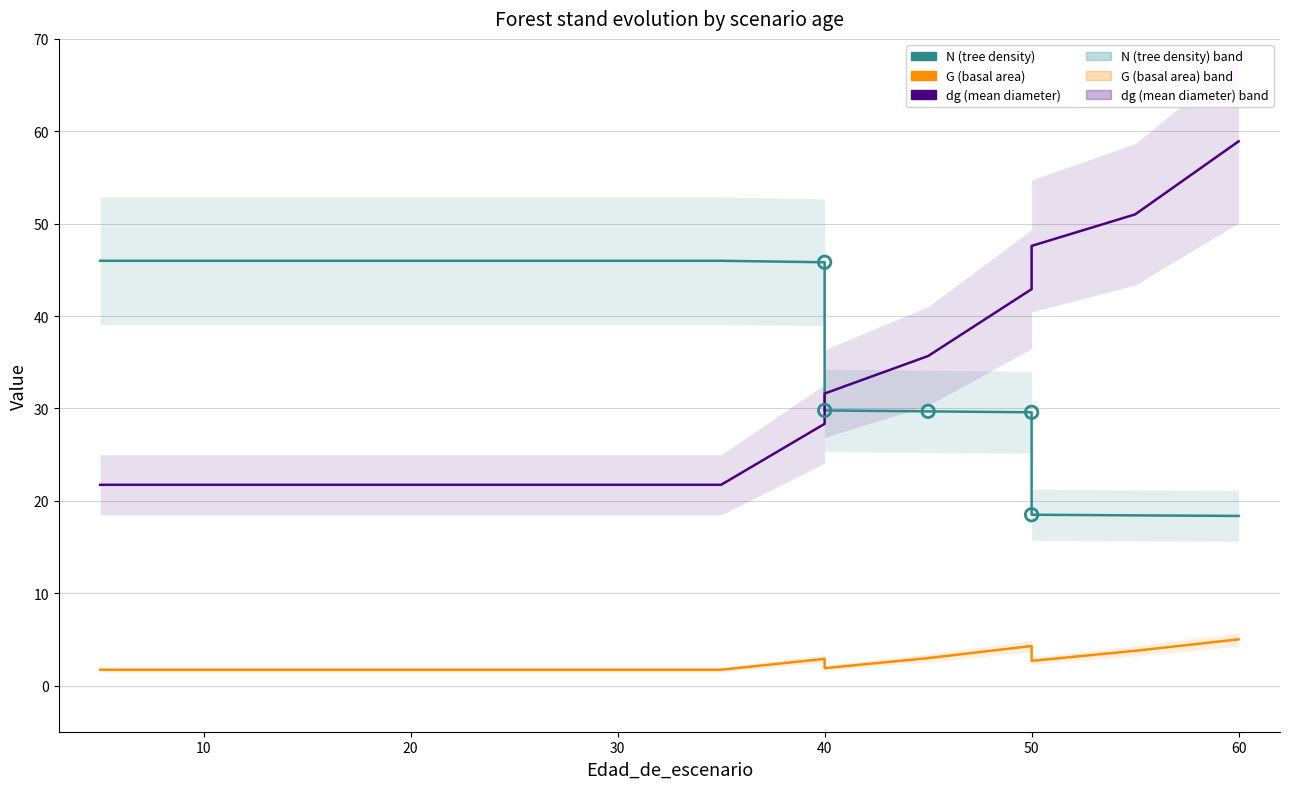

Is the value of G (basal area) at 30 greater than the value of N (tree density) at 25?

No